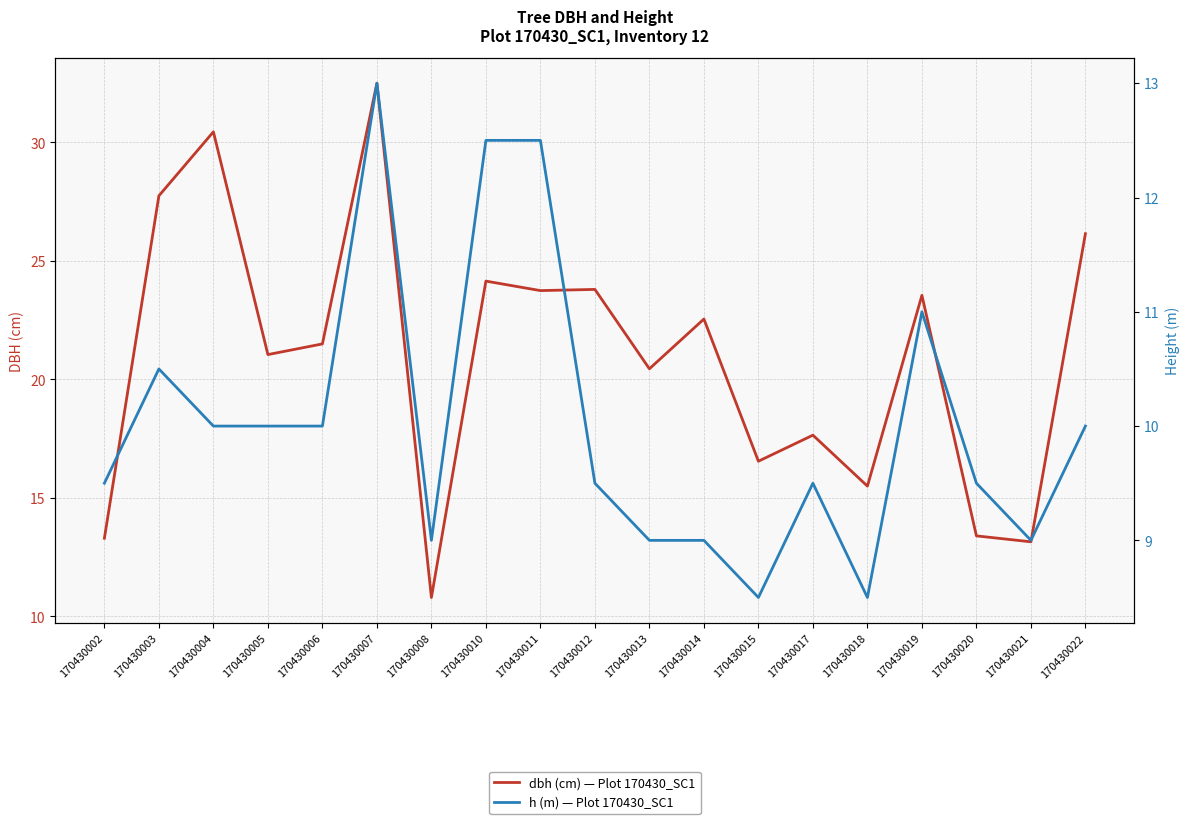

True or false: h (m) — Plot 170430_SC1 and dbh (cm) — Plot 170430_SC1 cross at least once.

False